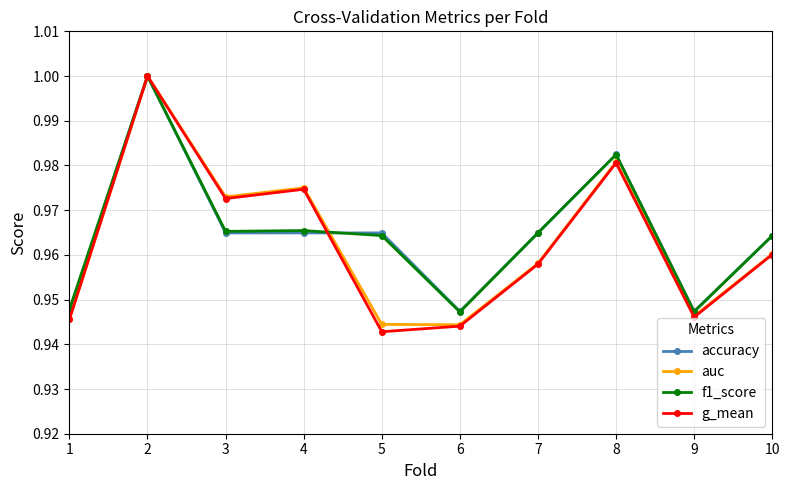

Where is the first local minimum for g_mean?

3